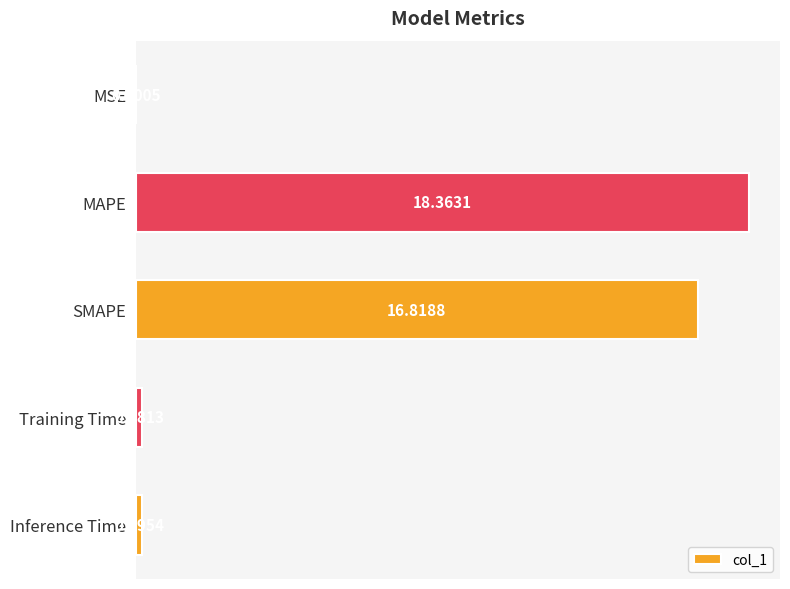

What is the change in value from MSE to Inference Time?

+0.2